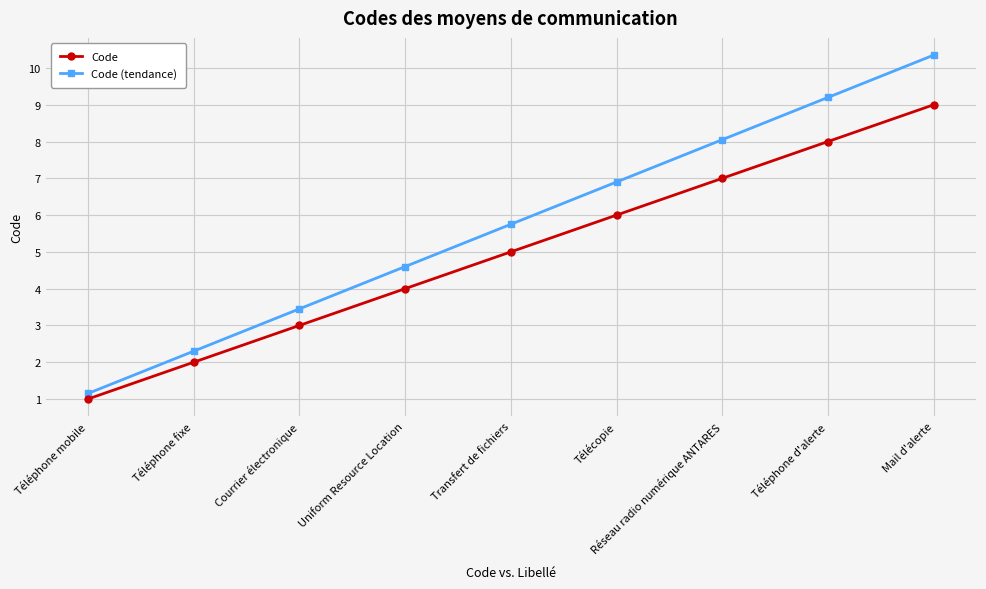

Does the chart display data point markers on the line(s)?

Yes